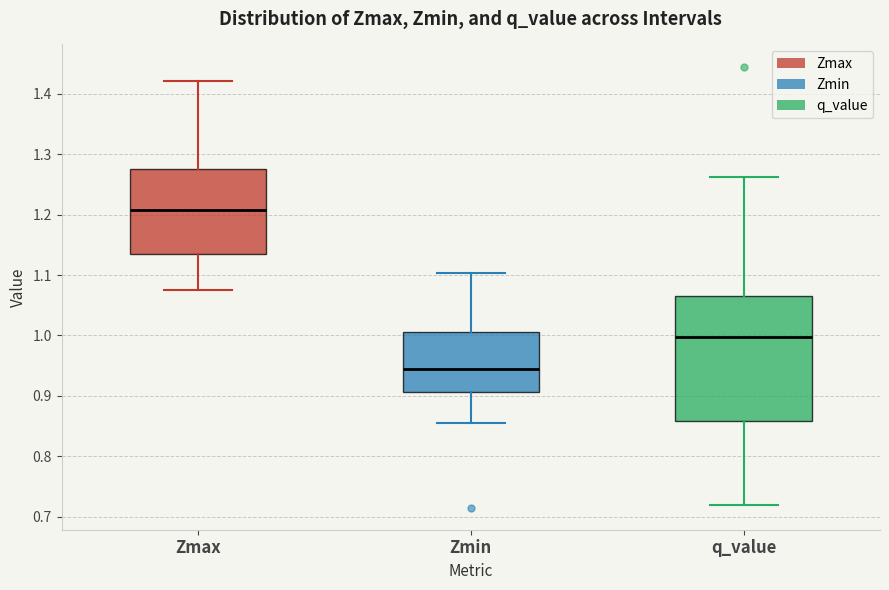

Reading left to right, read every box against the y-axis: the position of its median line, the range the box covers, and the ends of its whiskers. The values are not printed on the chart, so give them approximately, as read against the axis.

Zmax: median 1.21, box 1.14 to 1.28, whiskers 1.08 to 1.42
Zmin: median 0.94, box 0.91 to 1.01, whiskers 0.86 to 1.10
q_value: median 1.00, box 0.86 to 1.06, whiskers 0.72 to 1.26